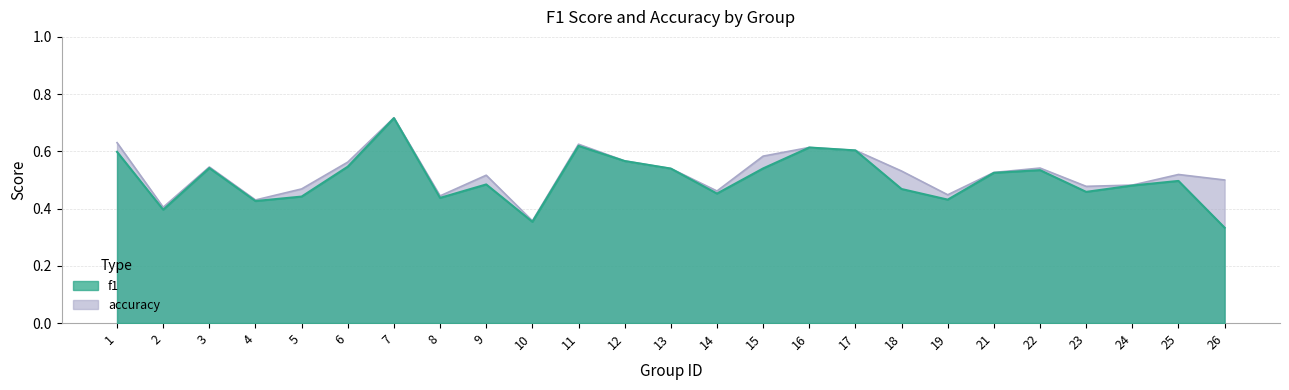

Which label corresponds to the smallest value in the chart?

26